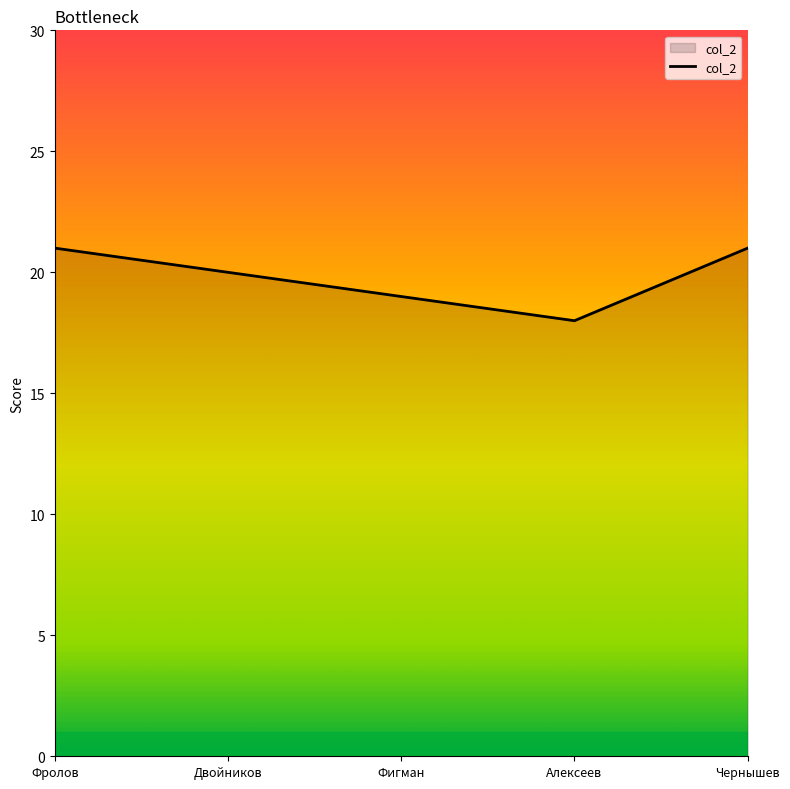

What is the sum of all values?

99